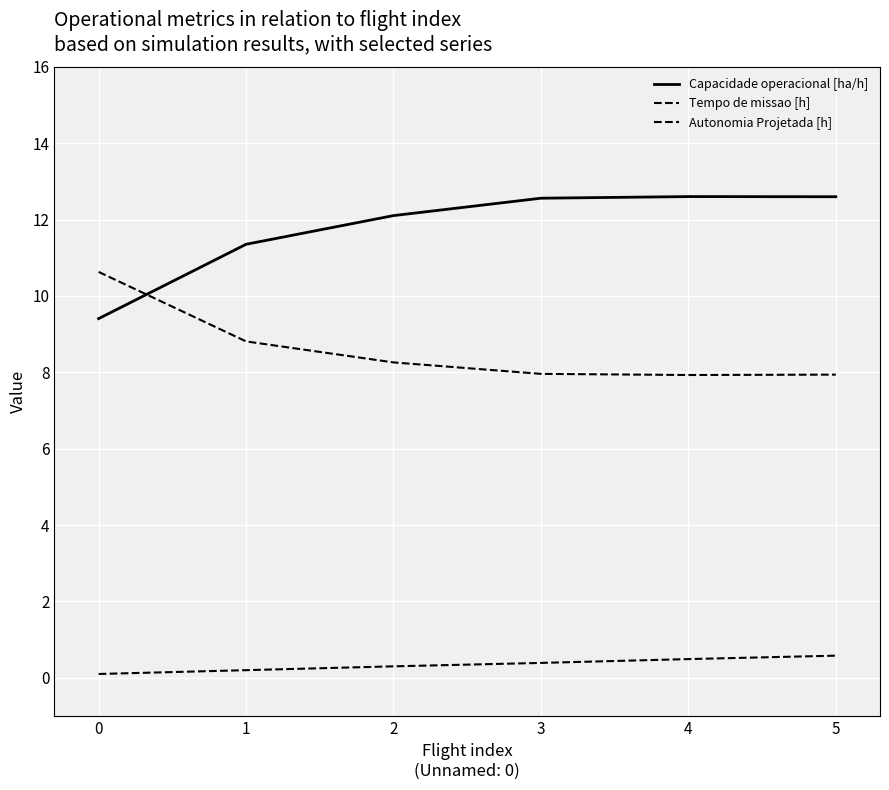

Reading left to right, extract all data points from this chart.

Capacidade operacional [ha/h]: 9.4	11.4	12.1	12.6	12.6	12.6
Tempo de missao [h]: 10.6	8.8	8.3	8.0	7.9	7.9
Autonomia Projetada [h]: 0.1	0.2	0.3	0.4	0.5	0.6